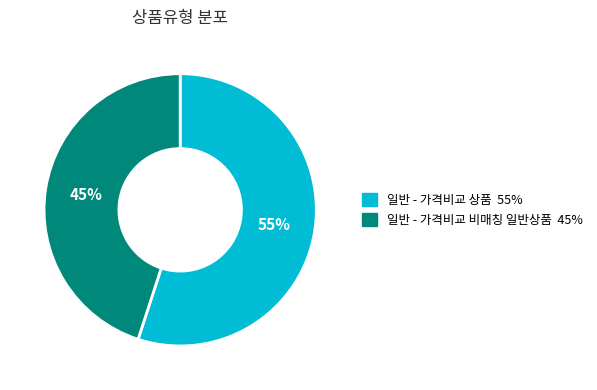

True or false: 일반 - 가격비교 비매칭 일반상품 accounts for 56% of the total.

False